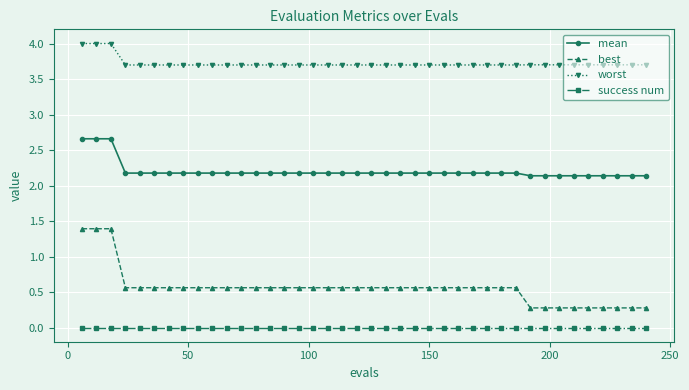

List the series in order of their overall mean, lowest first.

success num, best, mean, worst